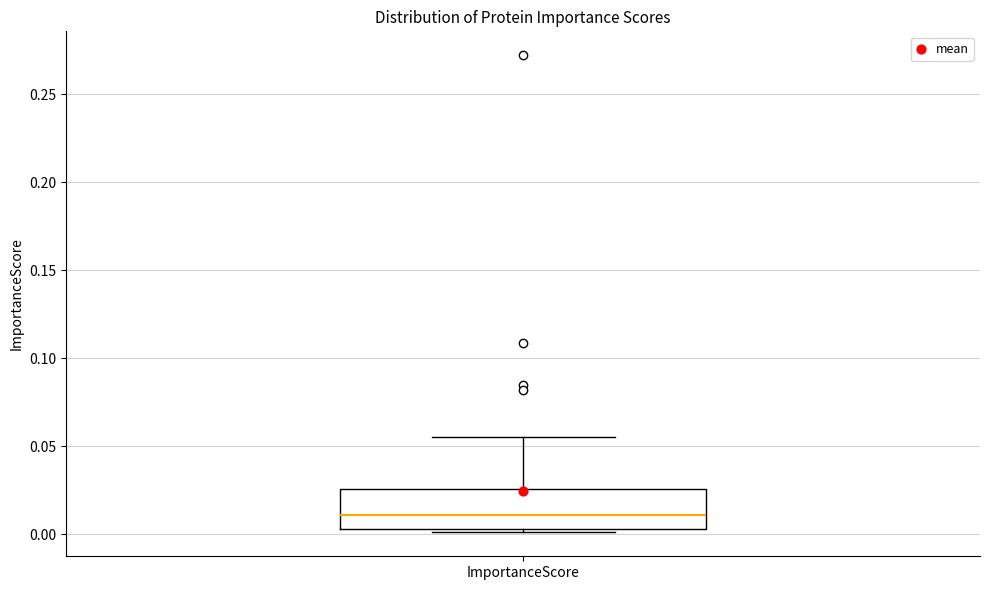

Transcribe this box plot: give where the median line is, the range the box spans, and where the two whiskers end, as read against the y-axis. The values are not printed on the chart, so give them approximately, as read against the axis.

median 0.010, box 0.005 to 0.025, whiskers 0.000 to 0.055